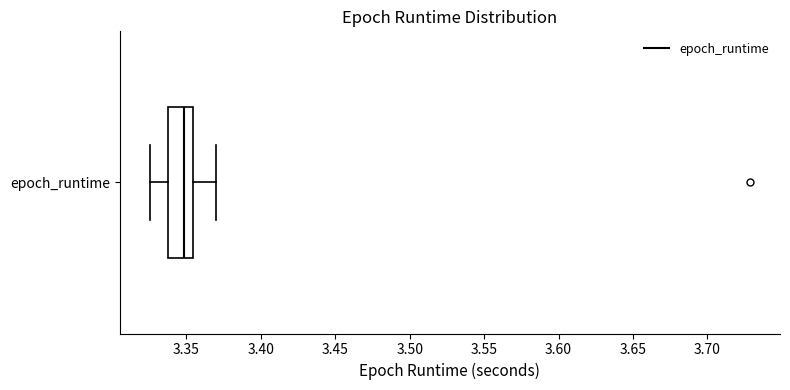

Transcribe this box plot: give where the median line is, the range the box spans, and where the two whiskers end, as read against the x-axis. The values are not printed on the chart, so give them approximately, as read against the axis.

median 3.350, box 3.335 to 3.355, whiskers 3.325 to 3.370